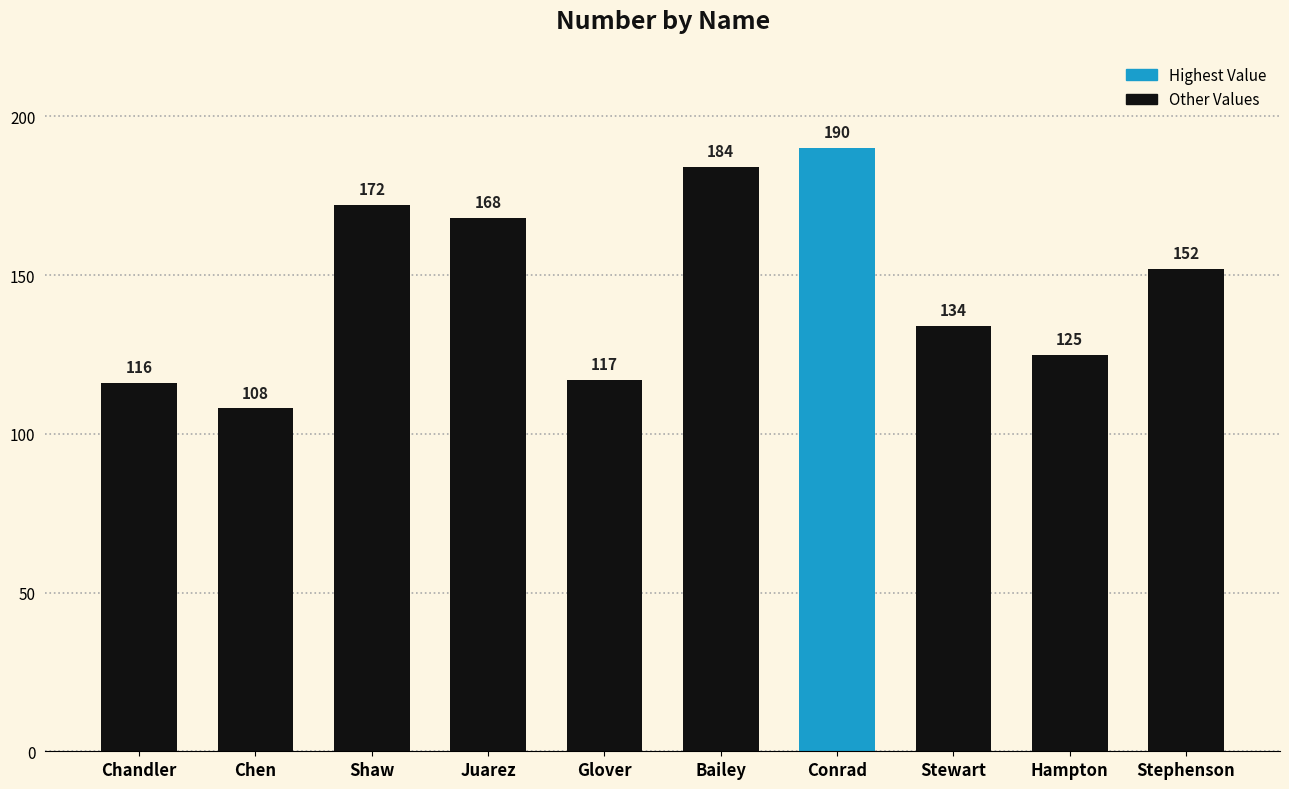

What is the difference between the maximum and minimum values?

82